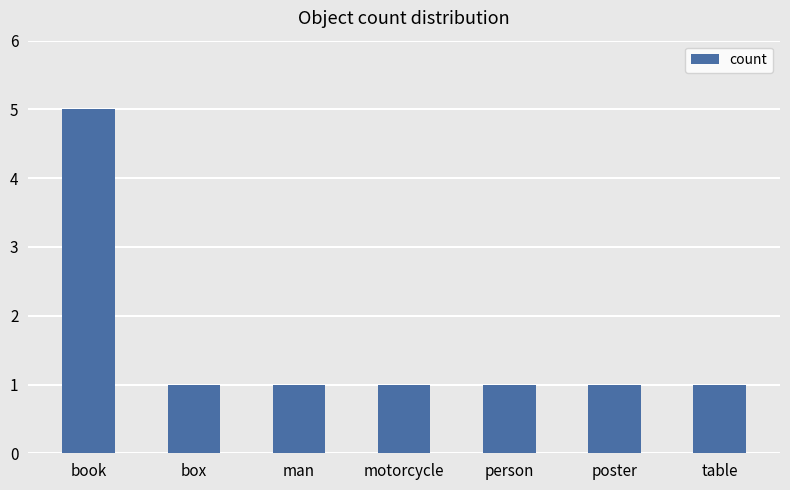

Approximately how many times larger is the value at box compared to table?

1.0